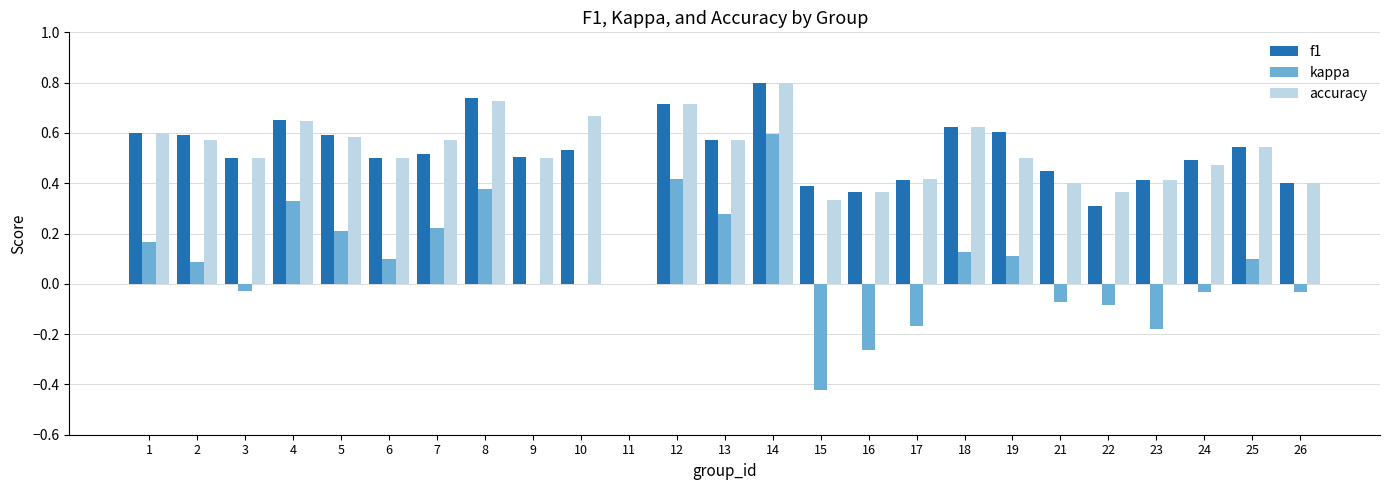

The accuracy series shows 0.6 at 16. True or false?

False